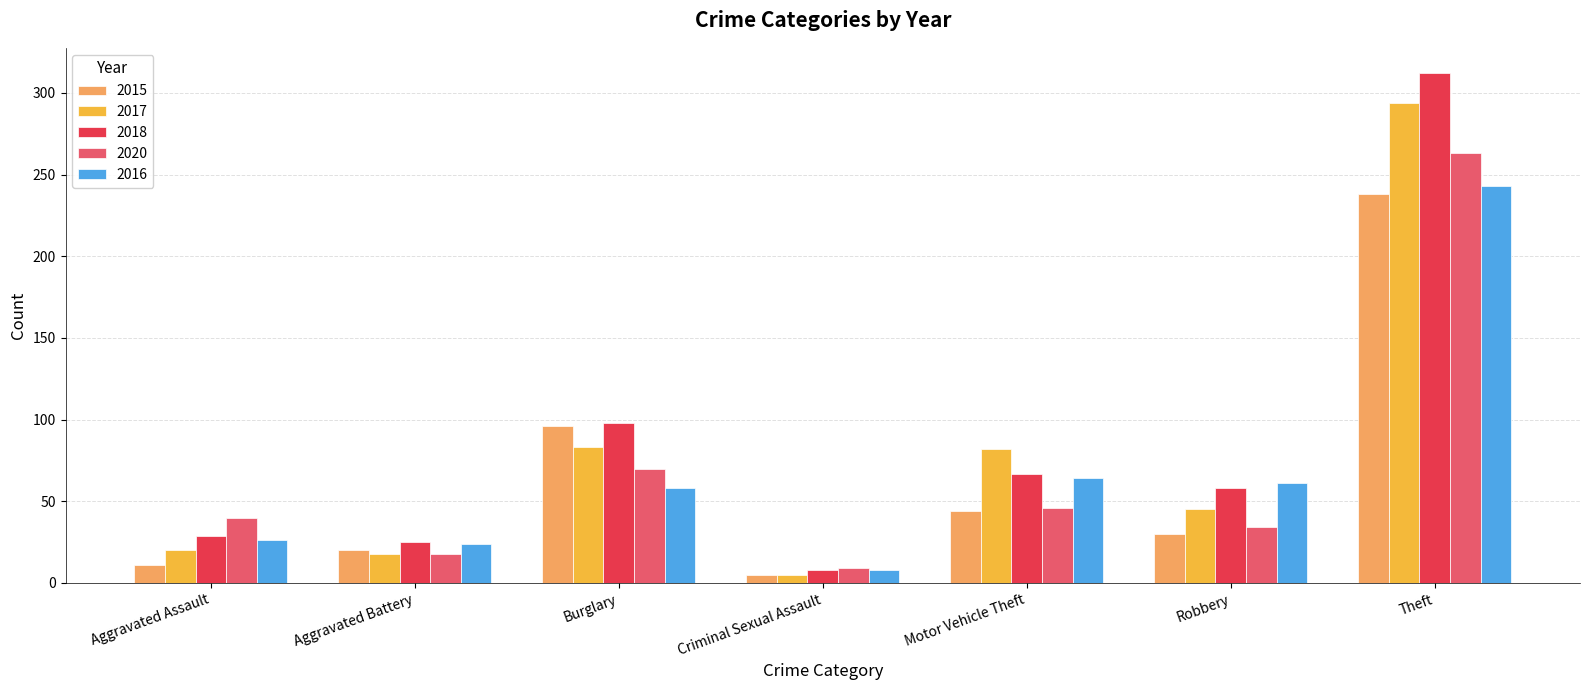

How many bars are there in total?

35